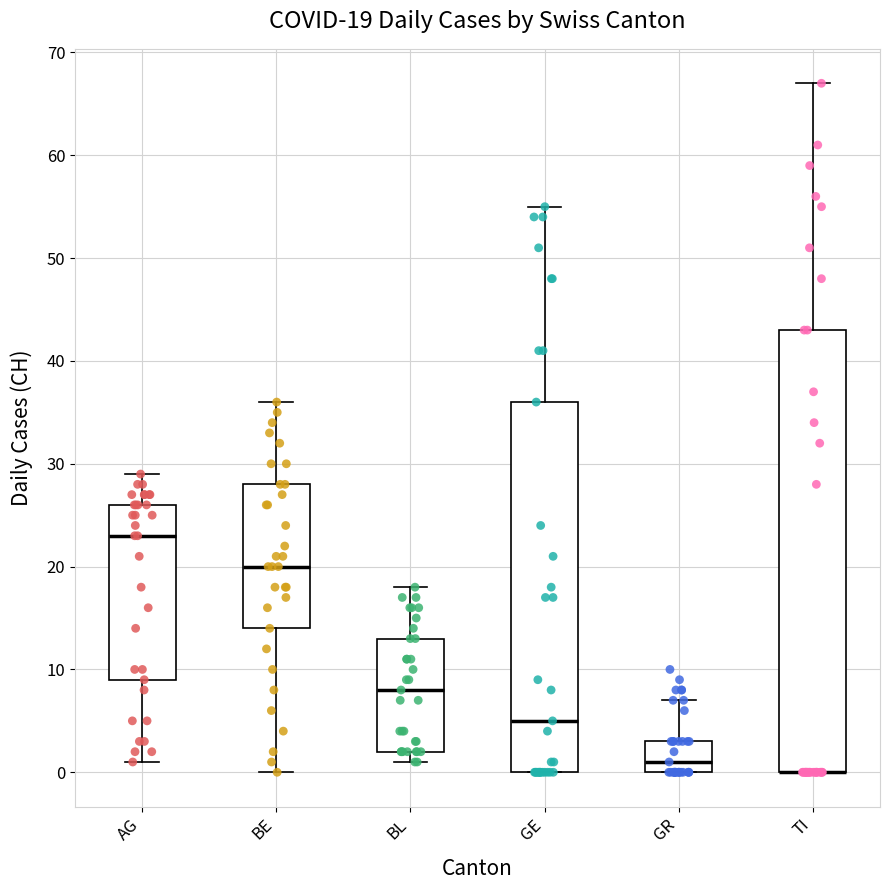

Which box is the tallest, from its lower edge to its upper edge?

TI